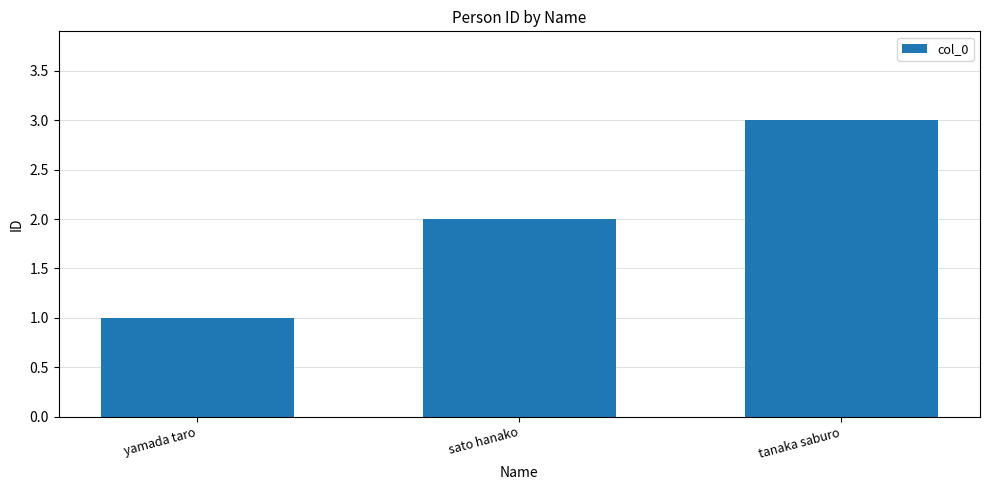

Rank the categories by value from lowest to highest.

yamada taro, sato hanako, tanaka saburo